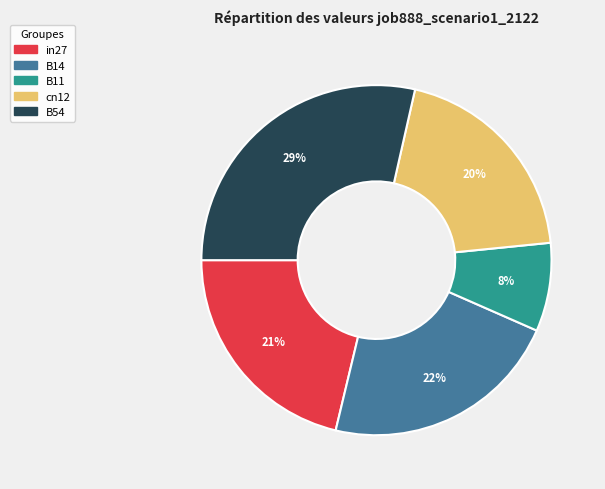

True or false: in27 accounts for 21% of the total.

True